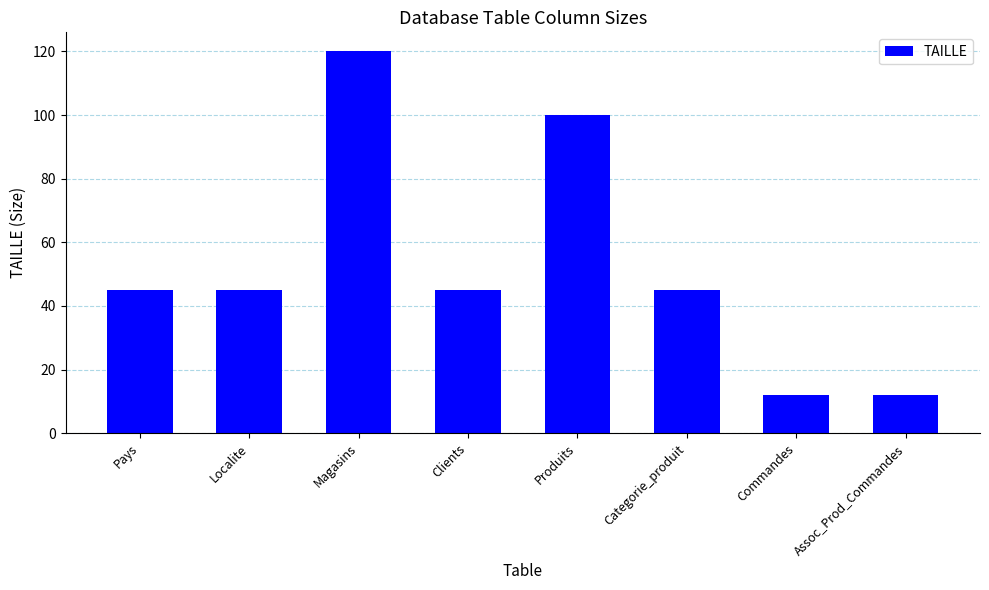

What is the label of the 7th bar from the left?

Commandes